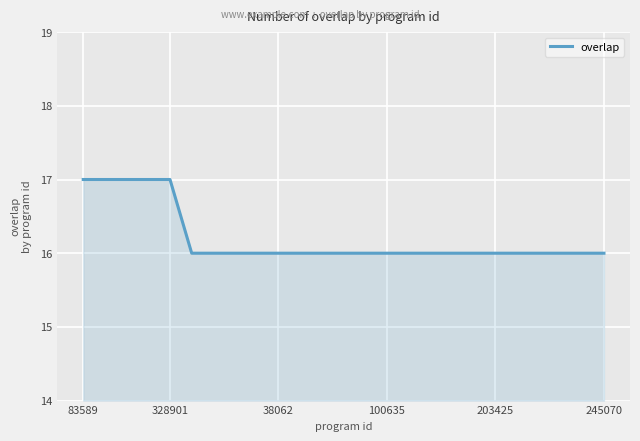

What is the smallest value displayed?

16